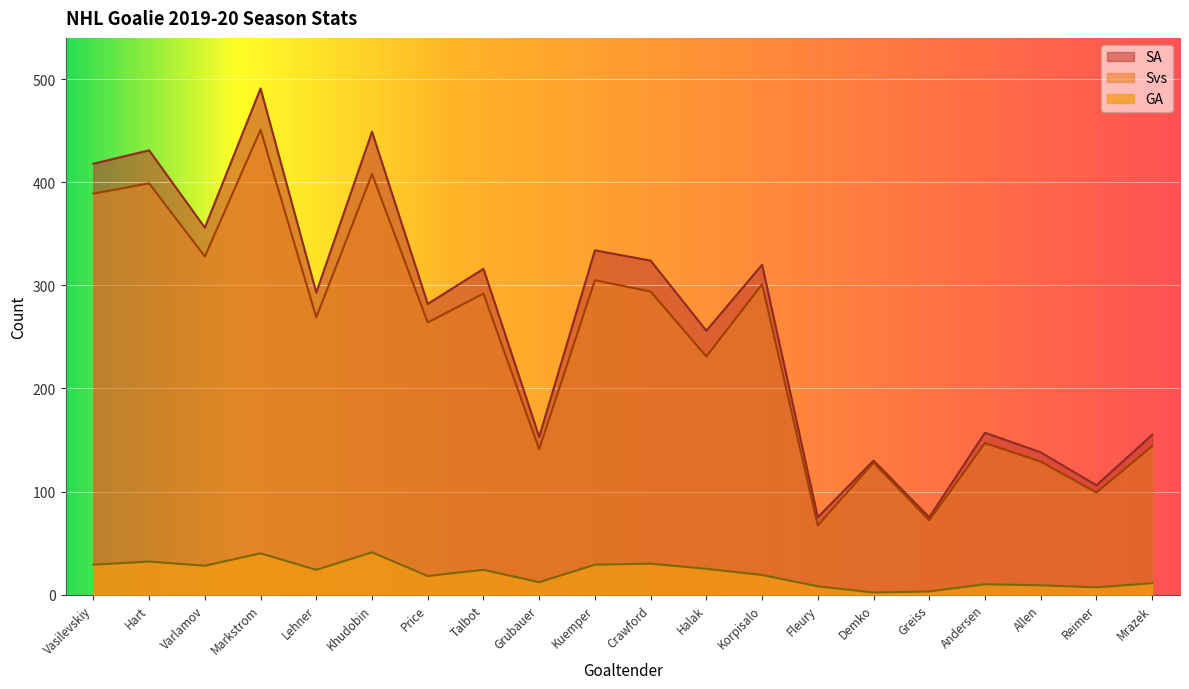

Which series has the largest total across all categories?

SA